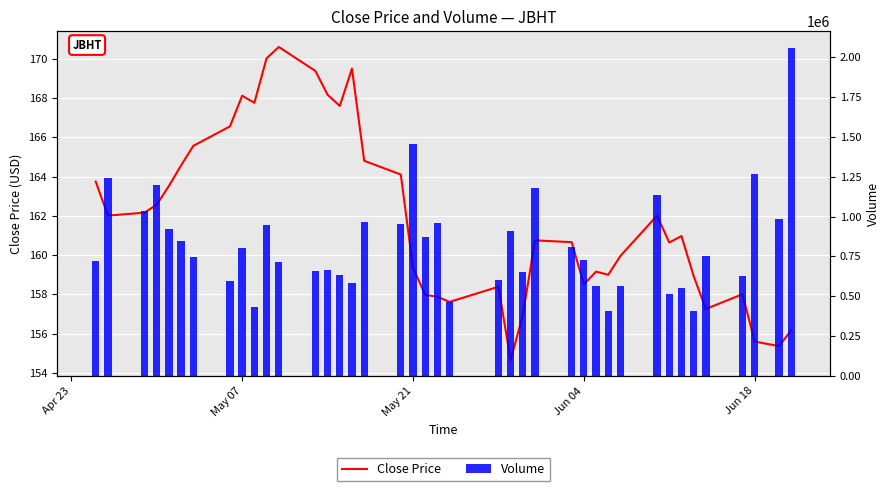

List the series in order of their peak value, lowest first.

Close Price, Volume